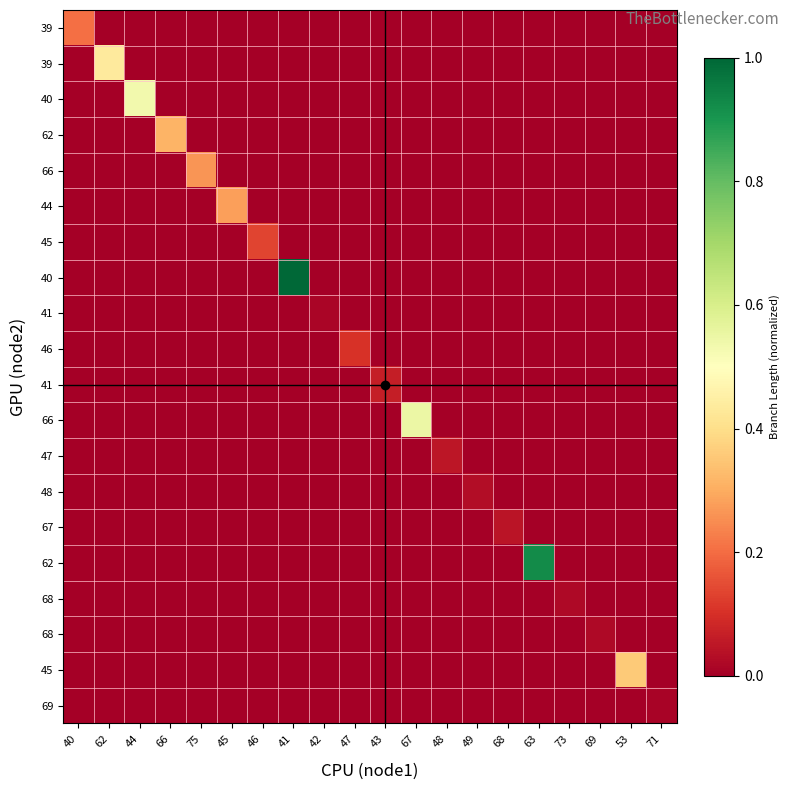

At which label is 44 closest to 0?

40